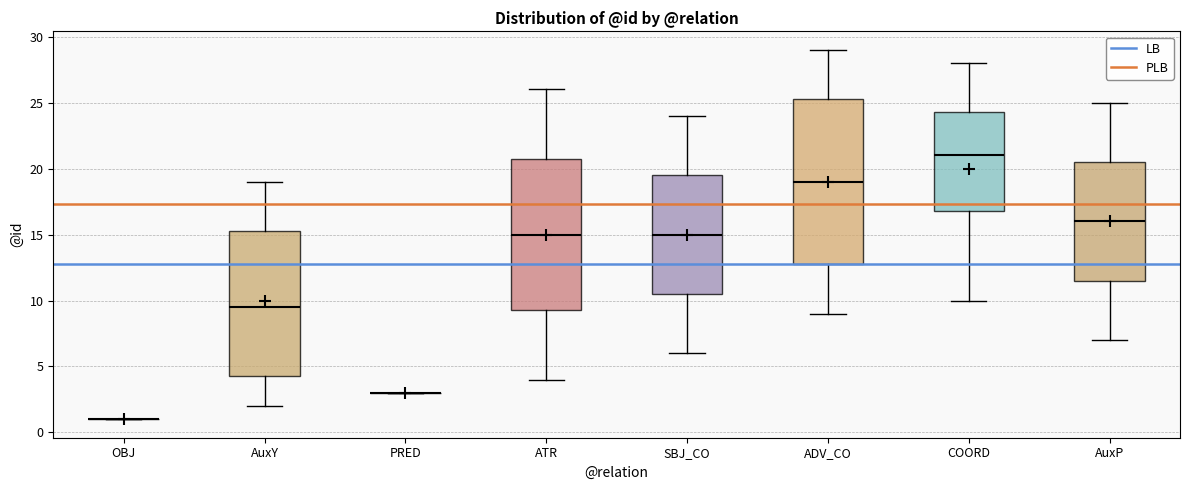

Reading left to right, transcribe this box plot: for each box, give where its median line is, the range the box spans, and where its two whiskers end, as read against the y-axis. The values are not printed on the chart, so give them approximately, as read against the axis.

OBJ: box collapsed to a line at 1.0, whiskers 1.0 to 1.0
AuxY: median 9.5, box 4.5 to 15.5, whiskers 2.0 to 19.0
PRED: box collapsed to a line at 3.0, whiskers 3.0 to 3.0
ATR: median 15.0, box 9.5 to 21.0, whiskers 4.0 to 26.0
SBJ_CO: median 15.0, box 10.5 to 19.5, whiskers 6.0 to 24.0
ADV_CO: median 19.0, box 13.0 to 25.5, whiskers 9.0 to 29.0
COORD: median 21.0, box 17.0 to 24.5, whiskers 10.0 to 28.0
AuxP: median 16.0, box 11.5 to 20.5, whiskers 7.0 to 25.0